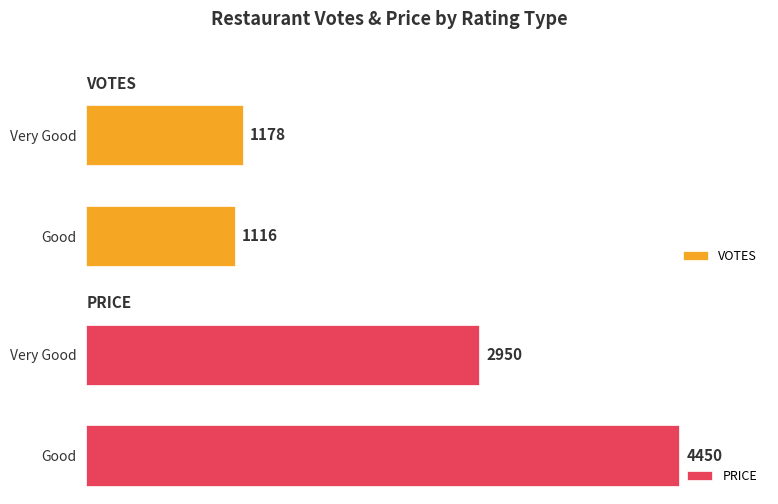

Reading left to right, transcribe all the data shown in this chart.

VOTES: 0=1116	1=1178
PRICE: 0=4450	1=2950